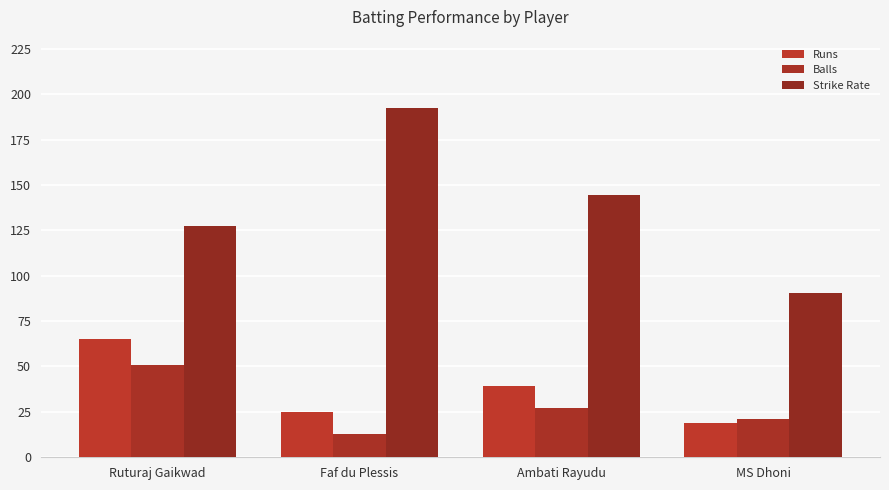

At which label does Strike Rate reach its peak?

Faf du Plessis